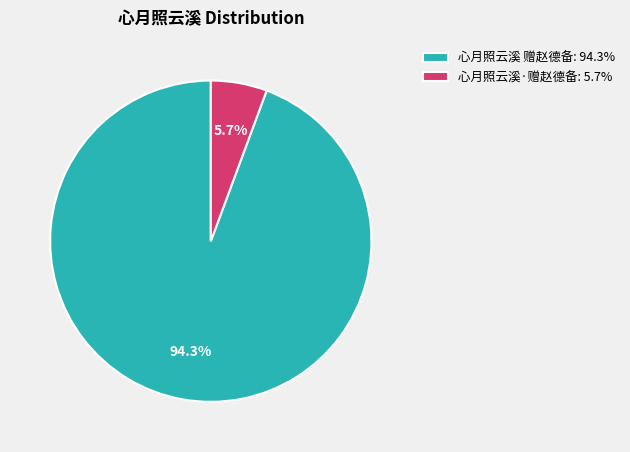

Which category accounts for the majority?

心月照云溪 赠赵德备